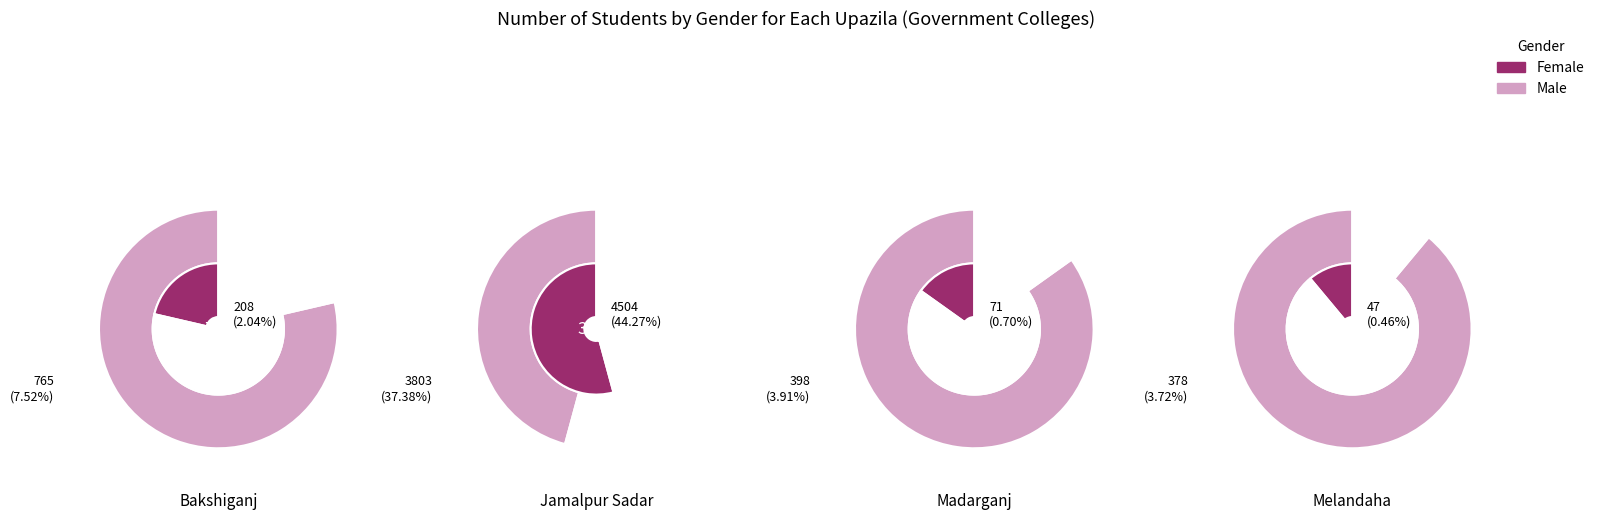

Which series changed the most between Bakshiganj and Jamalpur Sadar?

Female